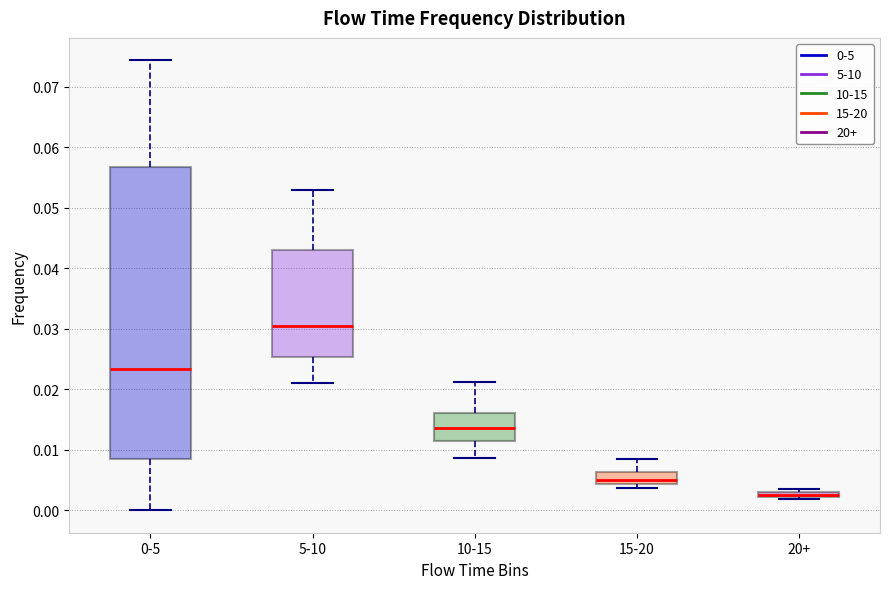

Where does the lower whisker of the box for 0-5 end on the y-axis? The values are not printed on the chart, so give them approximately, as read against the axis.

0.000